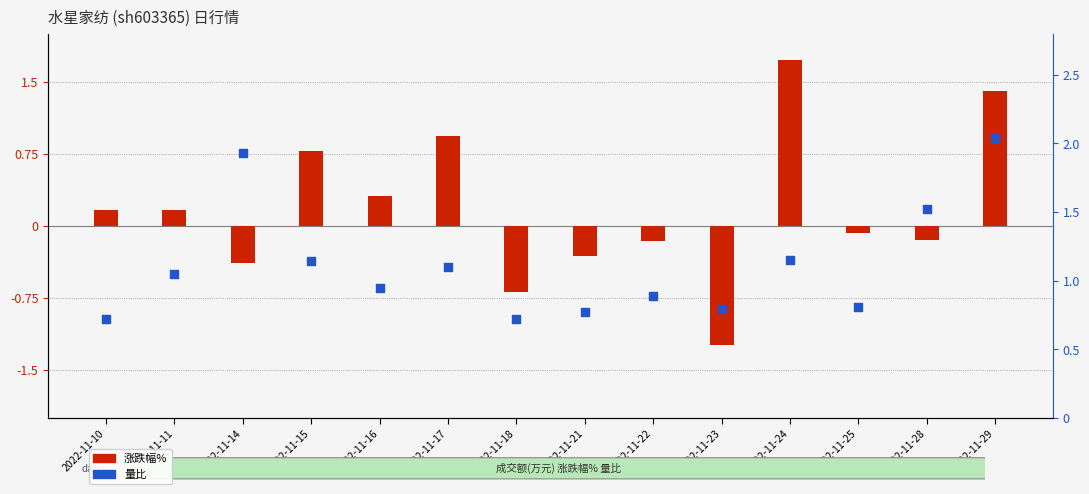

Which series has the largest total across all categories?

量比